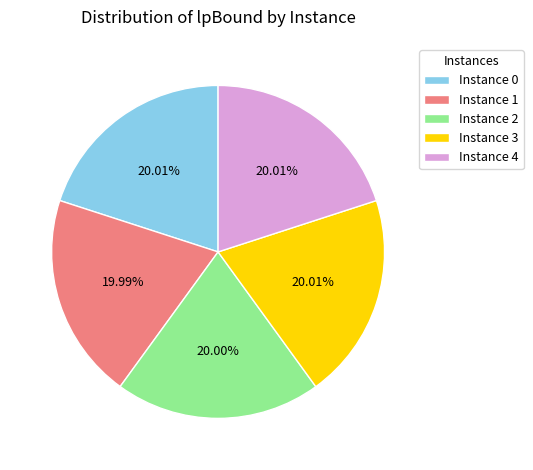

Is there a majority slice in this chart?

No